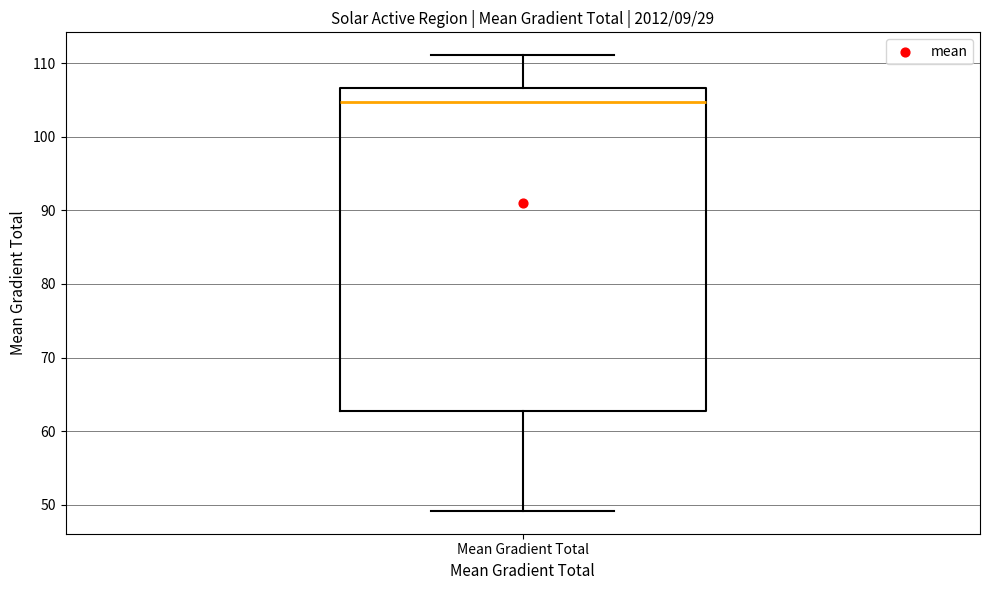

Where does the median line of the box for Mean Gradient Total sit on the y-axis? The values are not printed on the chart, so give them approximately, as read against the axis.

105